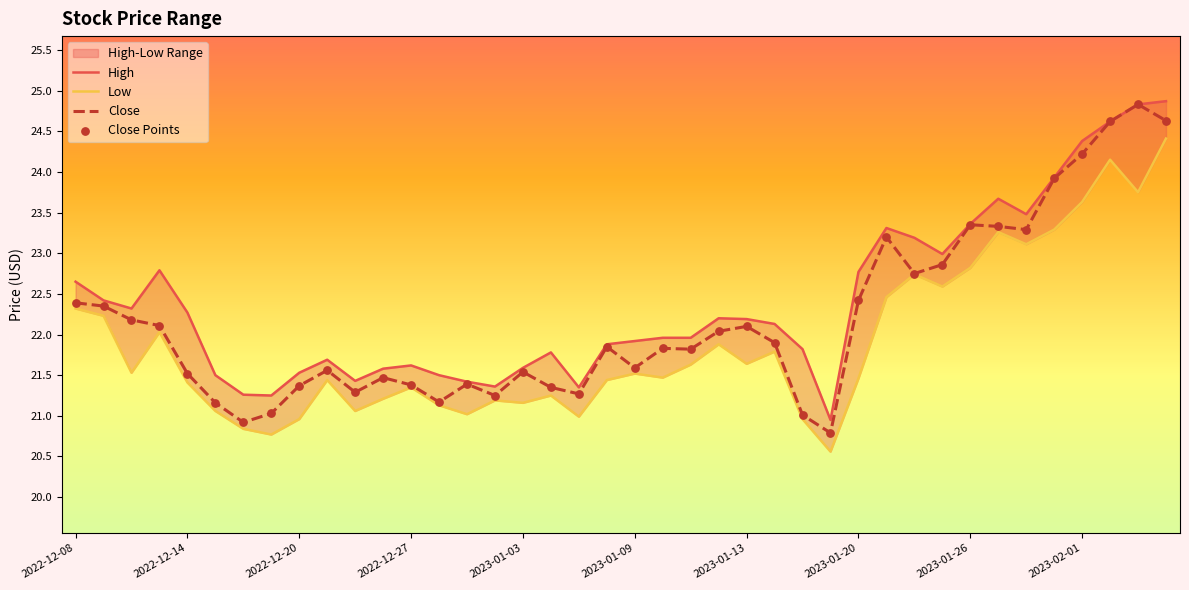

Which series has the largest total across all categories?

High